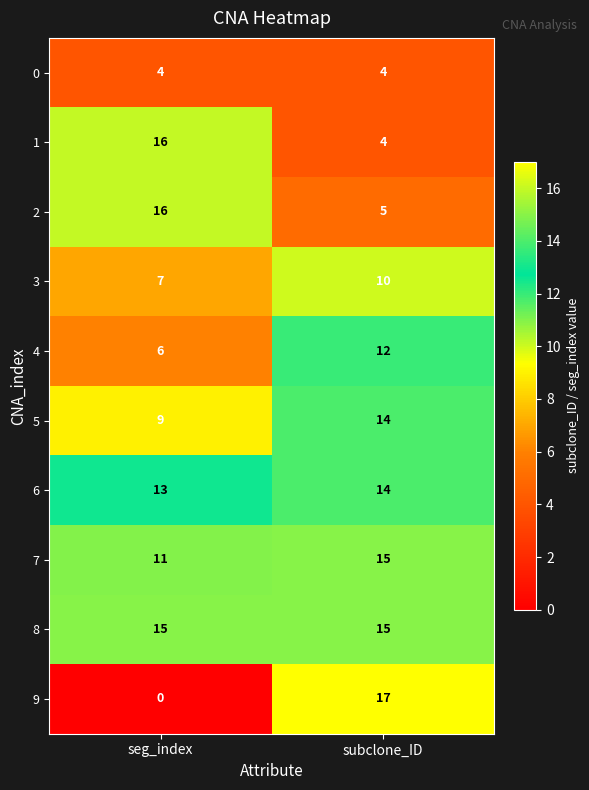

Which category has the highest value across all series?

subclone_ID